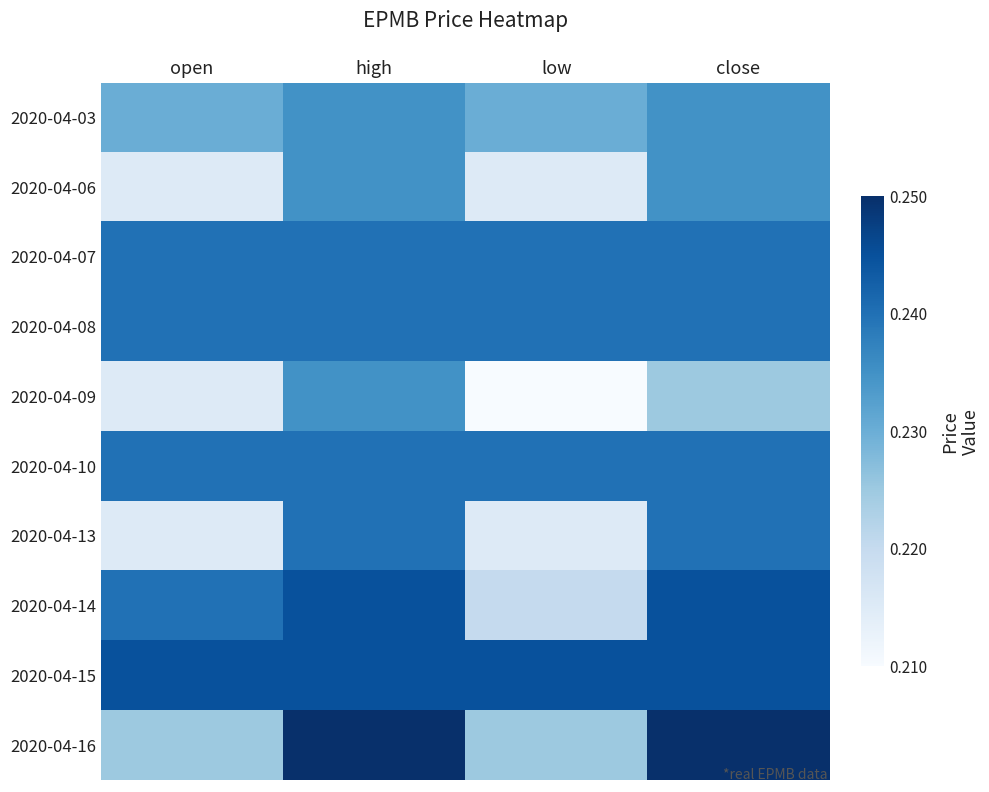

At which category does the chart reach its peak across all series?

high